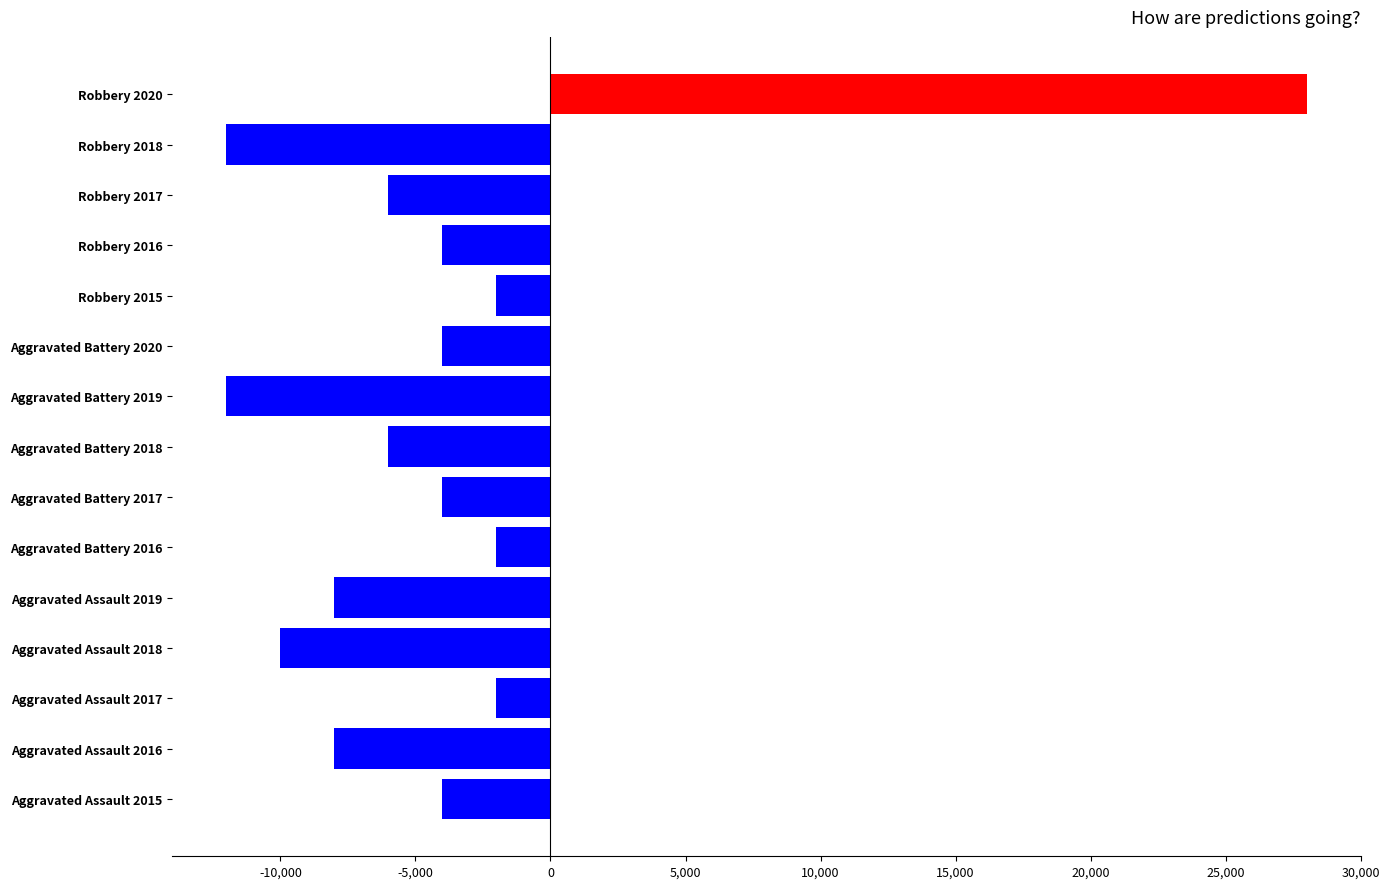

Does the chart contain stacked bars?

No